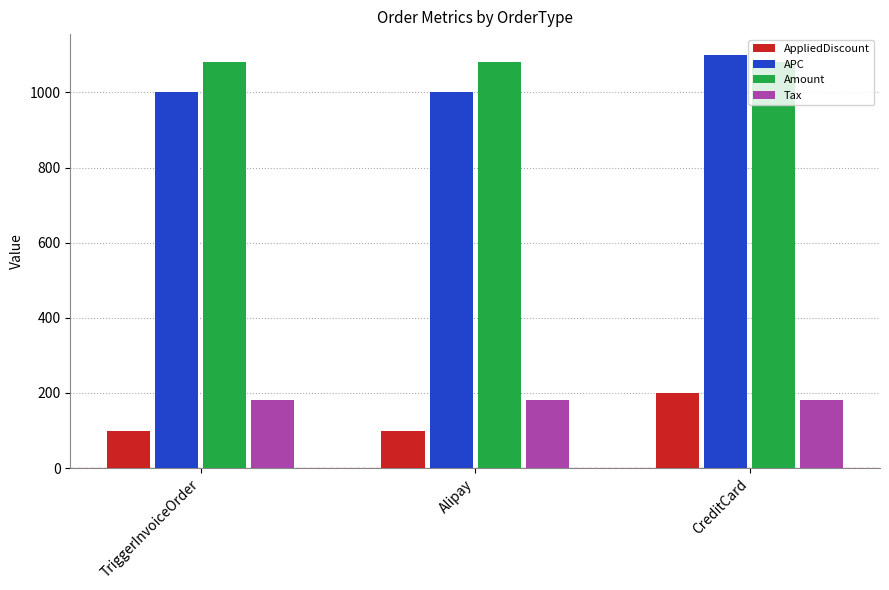

Is the value of AppliedDiscount at Alipay greater than the value of Amount at Alipay?

No